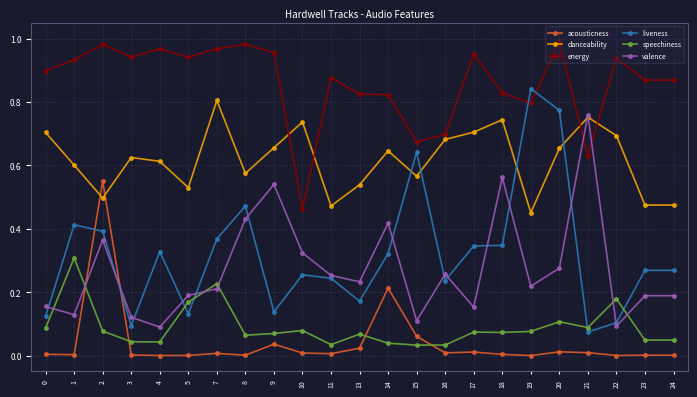

At which category does energy reach its first local valley?

3